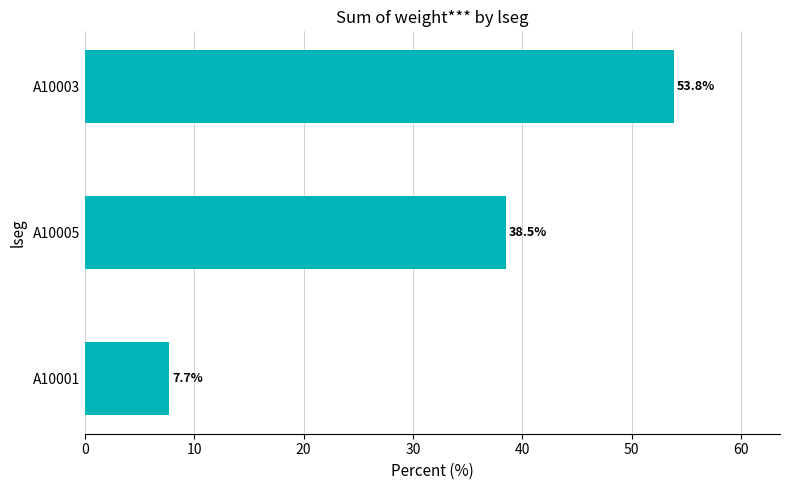

Reading bottom to top, extract all data points from this chart.

A10001=7.7	A10005=38.5	A10003=53.8